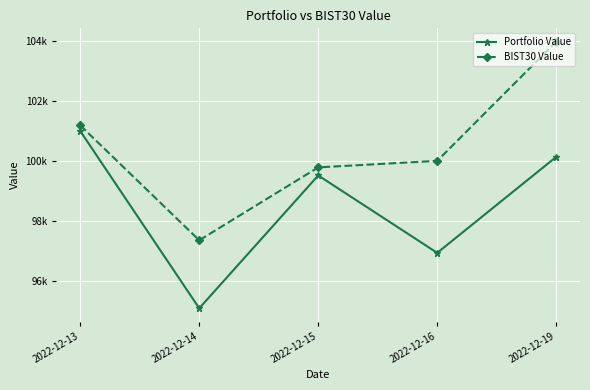

Does the chart have visible grid lines?

Yes